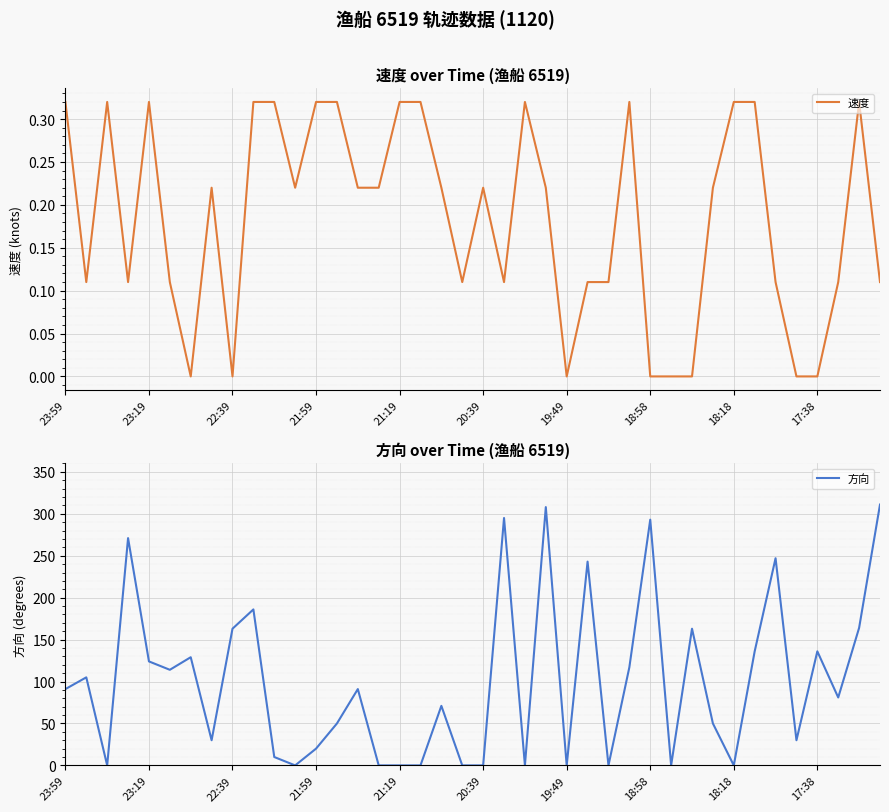

Is it true that 速度 equals 0.5 at 21:59?

False